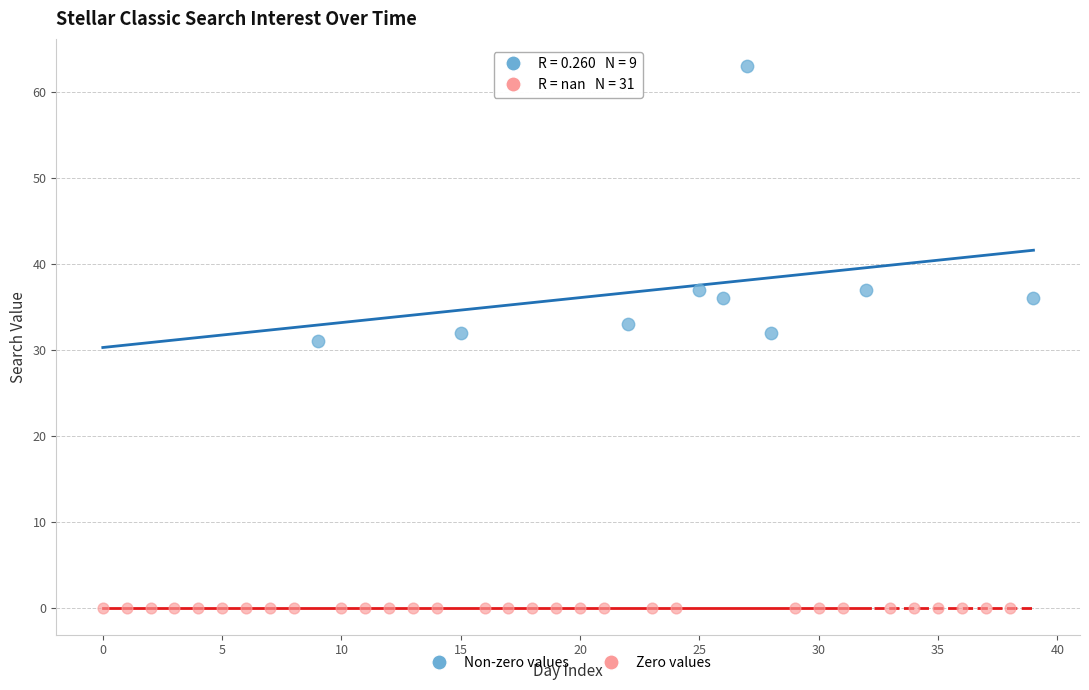

Which series contains the lowest Y value?

Zero values